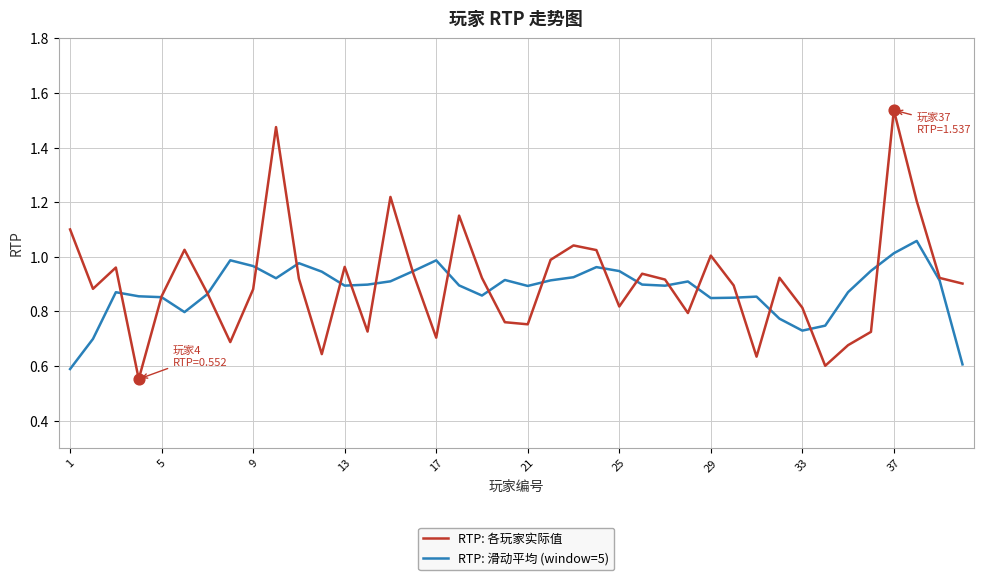

Which series has the largest range (max minus min)?

RTP: 各玩家实际值